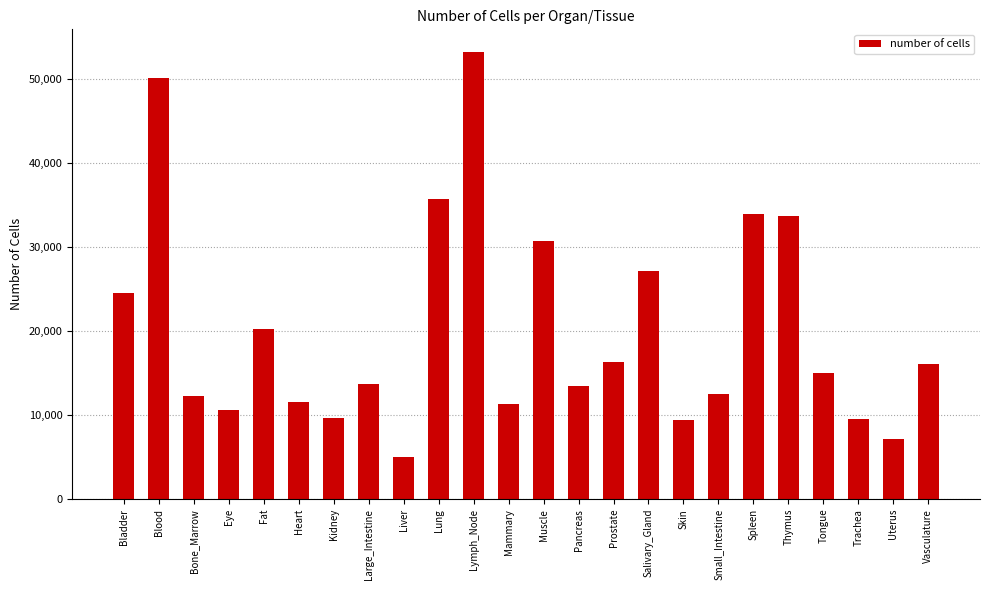

The value at Vasculature is 5376. True or false?

False